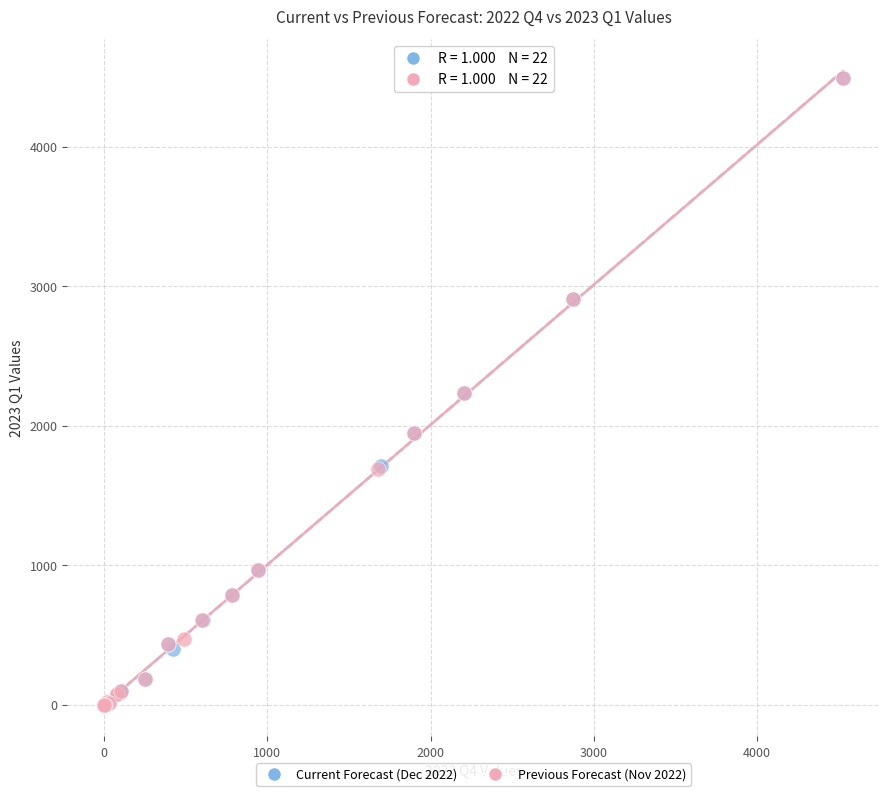

What are all the series names shown in the legend?

Current Forecast (Dec 2022), Previous Forecast (Nov 2022)